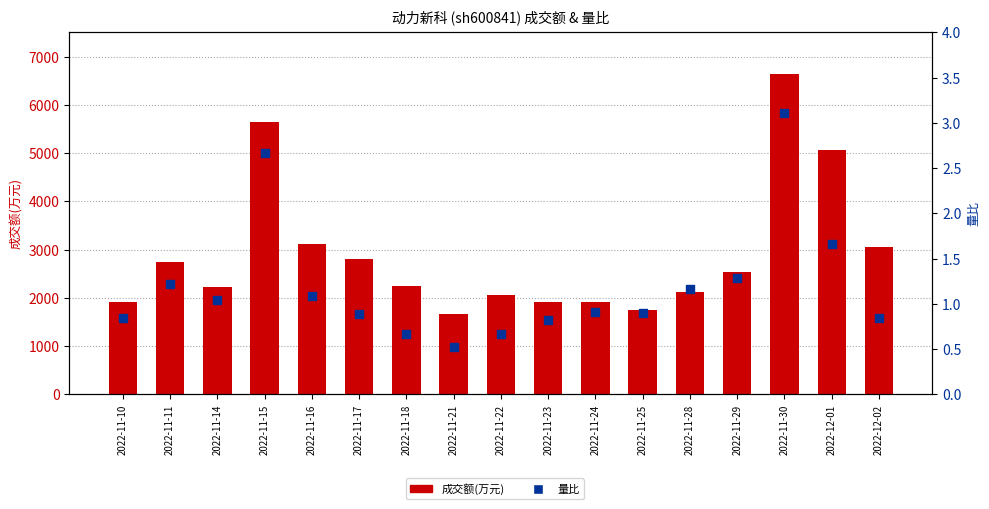

What is the total value across all series at 2022-11-10?

1919.8